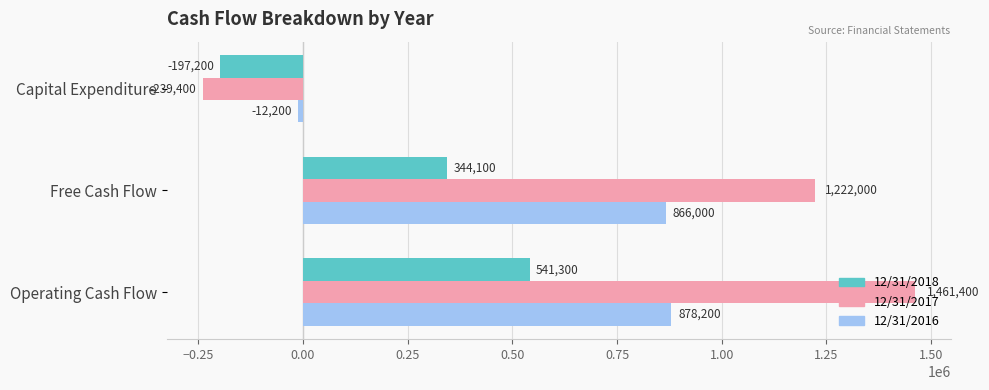

What value does the 12/31/2018 series have at Operating Cash Flow?

541300